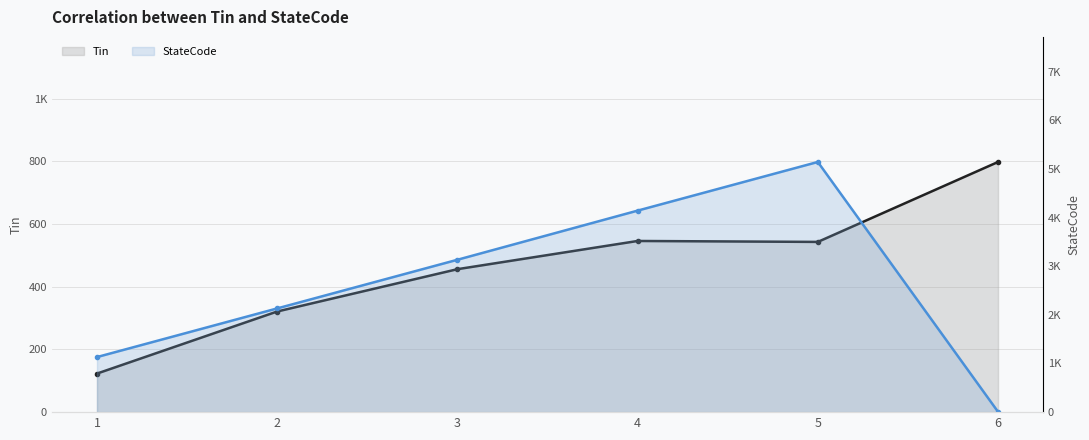

At which category does the chart reach its minimum across all series?

6